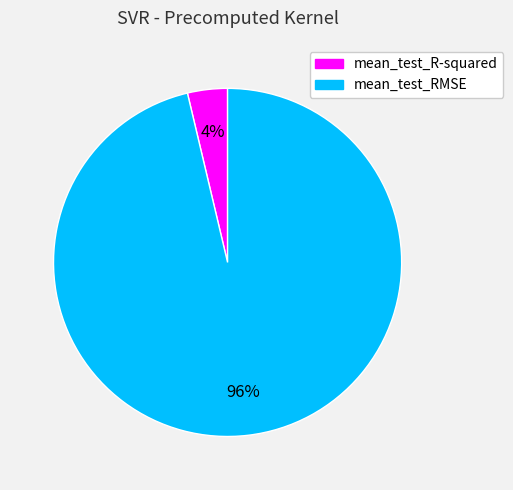

What percentage is the mean_test_R-squared slice, to the nearest percent?

4%